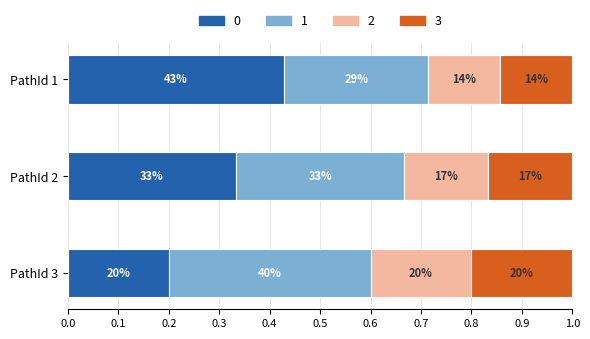

What are all the series names shown in the legend?

0, 1, 2, 3